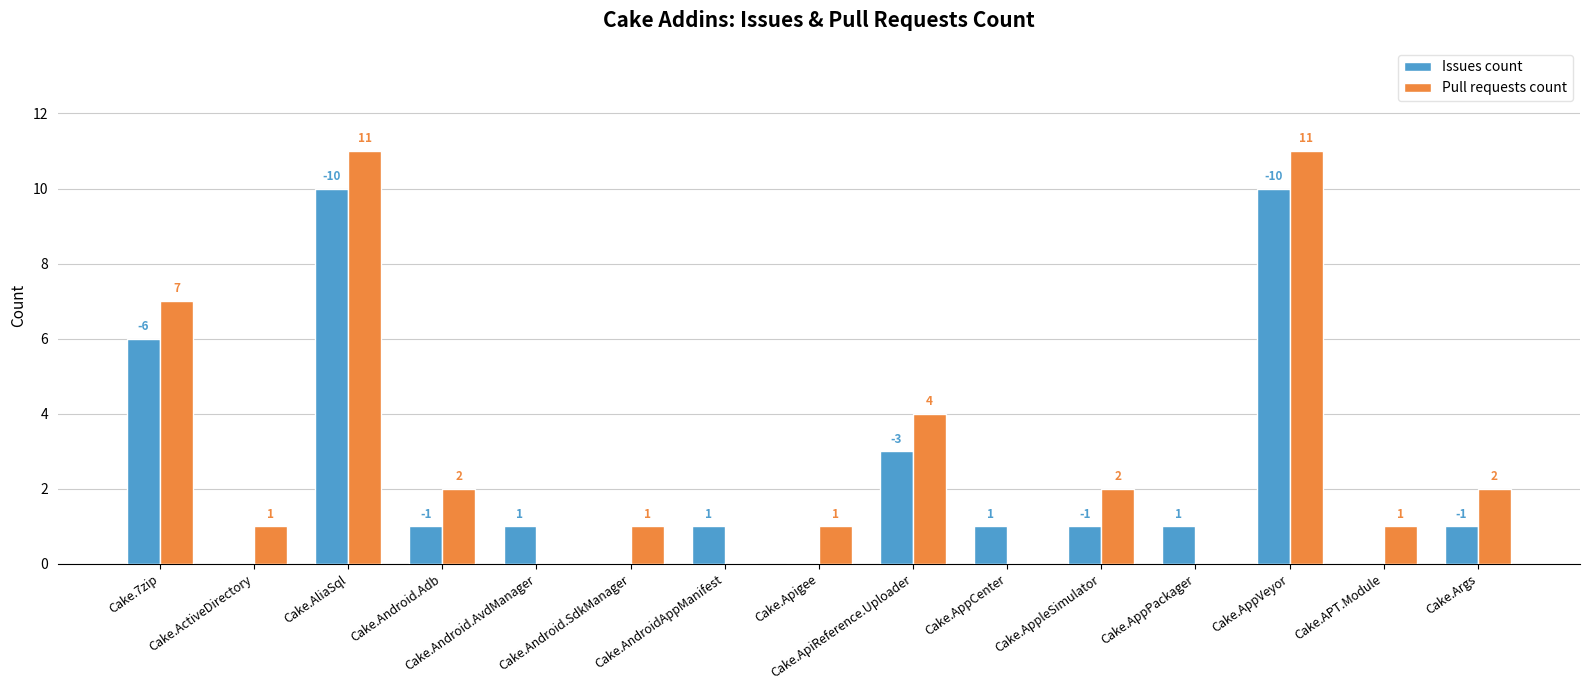

Are the bars grouped side by side (vs. stacked)?

Yes